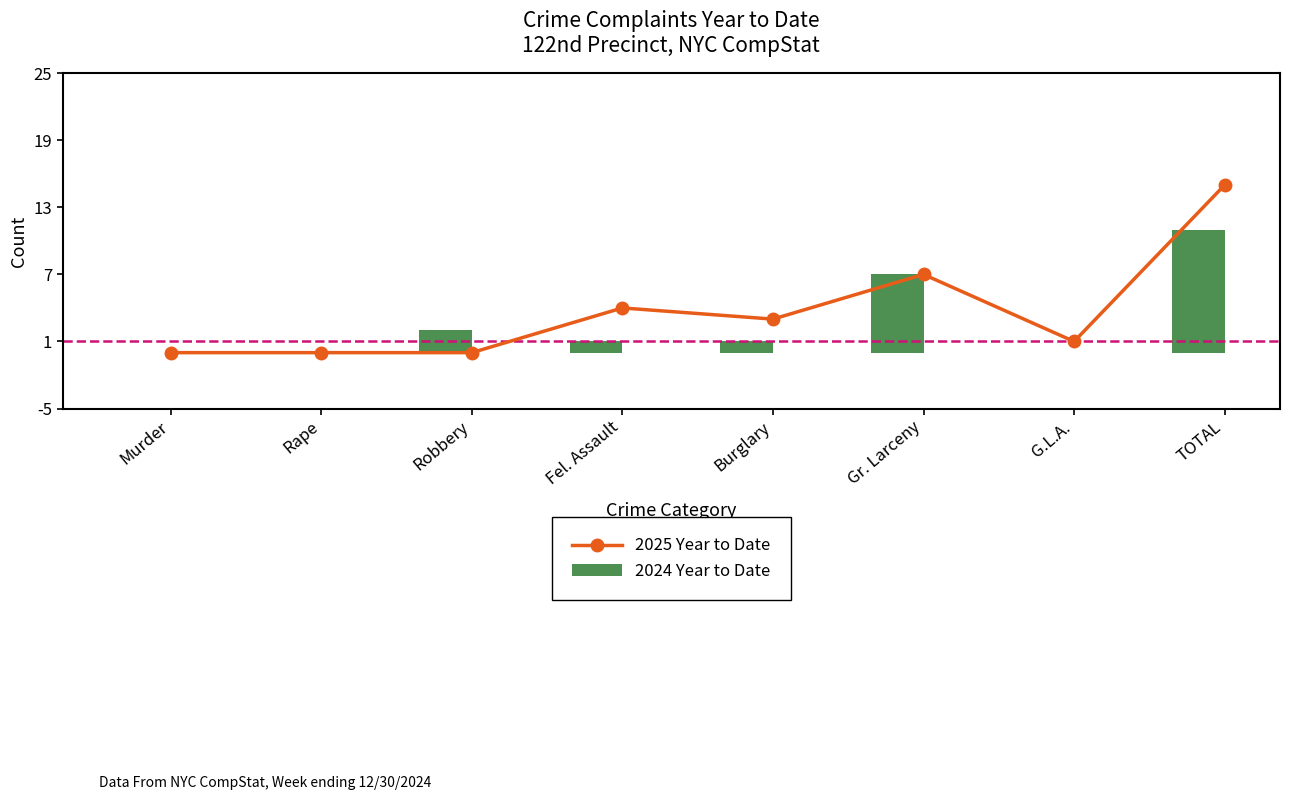

What is the difference between the maximum and minimum values in the 2025 Year to Date series?

15